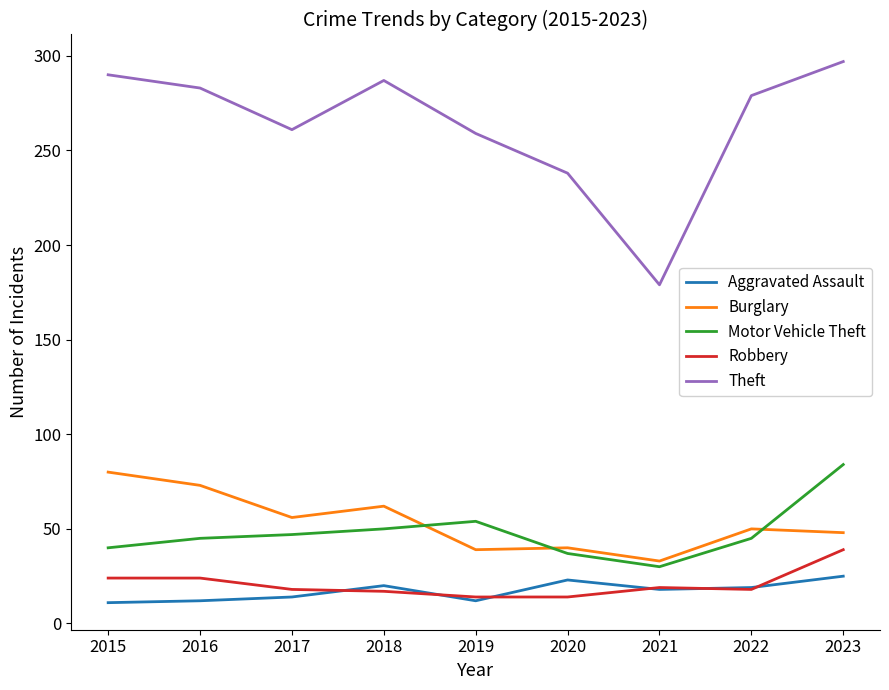

Which series has the largest range (max minus min)?

Theft